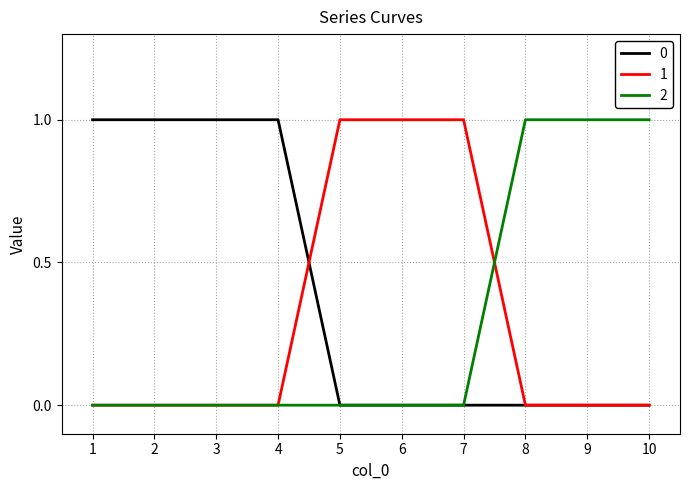

The value of 1 at 8 is 0. True or false?

True